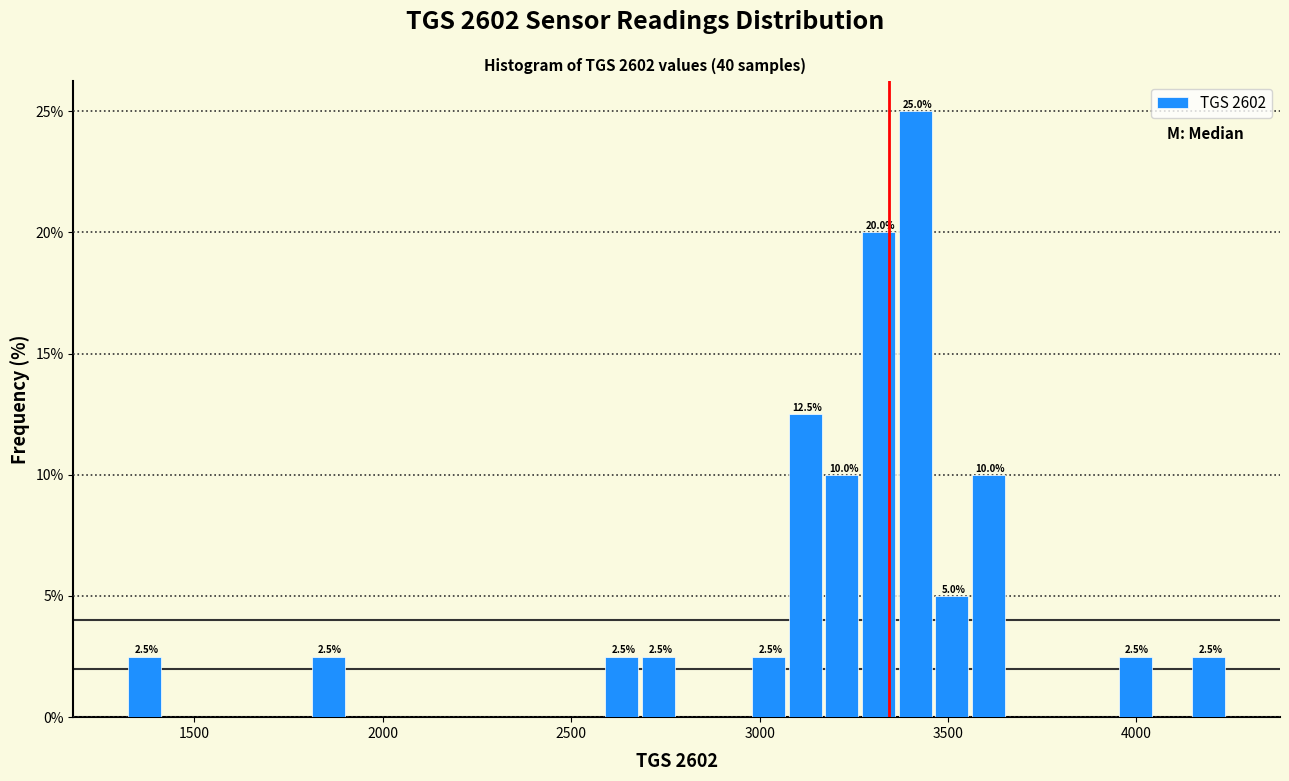

Read against the x-axis, roughly where is the centre of the tallest bar?

3400